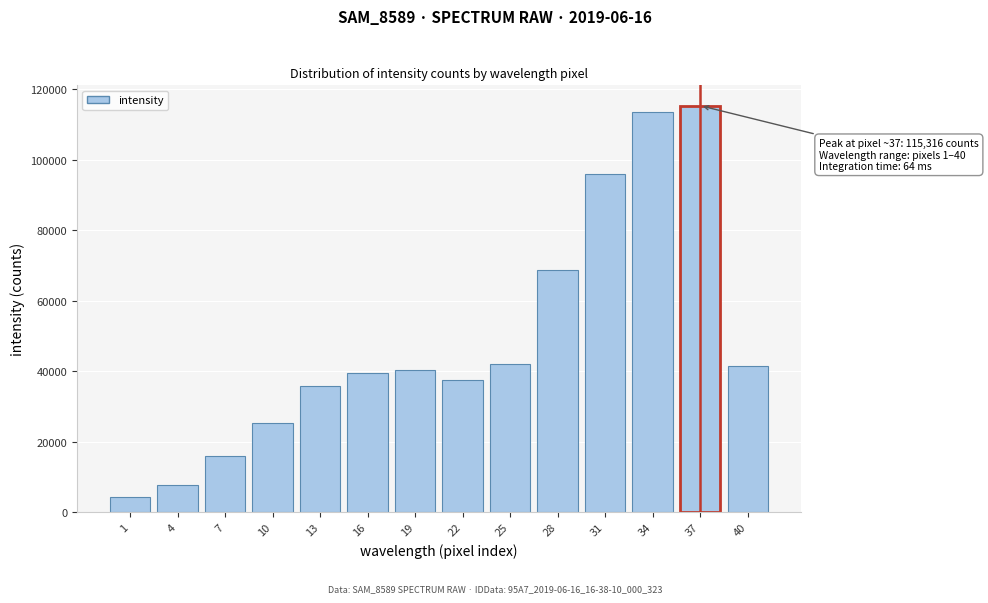

What is the smallest value displayed?

4198